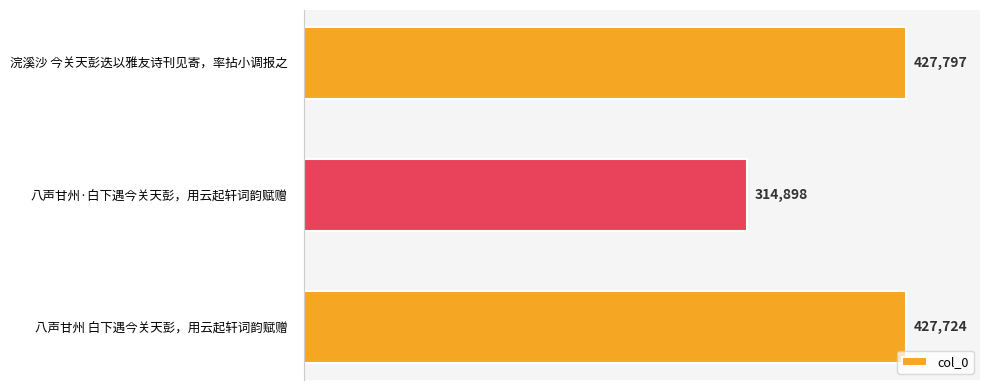

Reading bottom to top, extract all data points from this chart.

427724	314898	427797